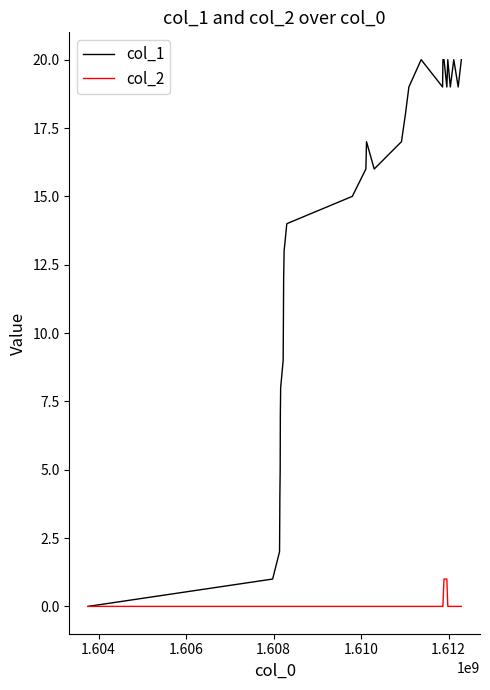

Which series has the largest total across all categories?

col_1